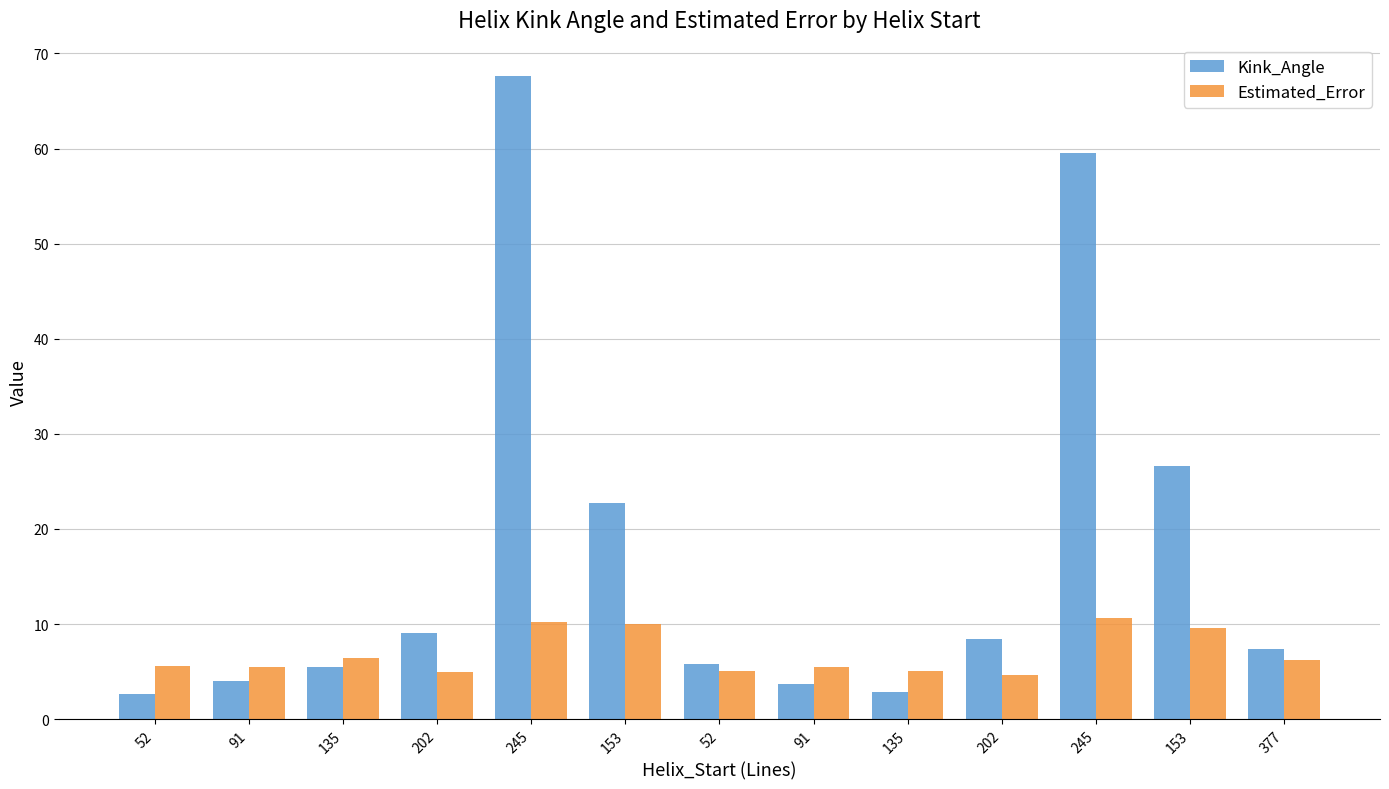

How many data points in Kink_Angle are above 7?

7